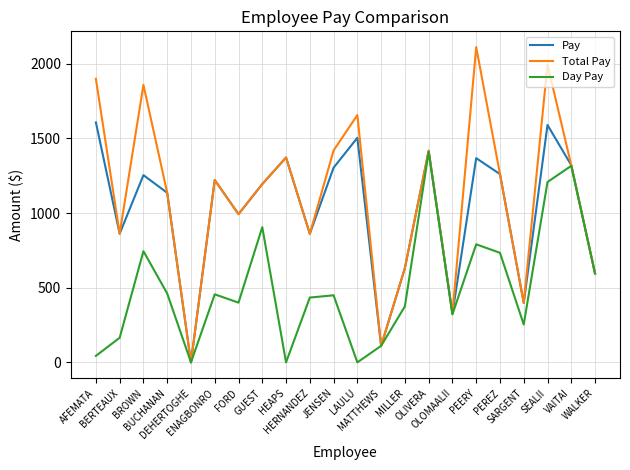

Rank the series by their maximum value, from lowest to highest.

Day Pay, Pay, Total Pay